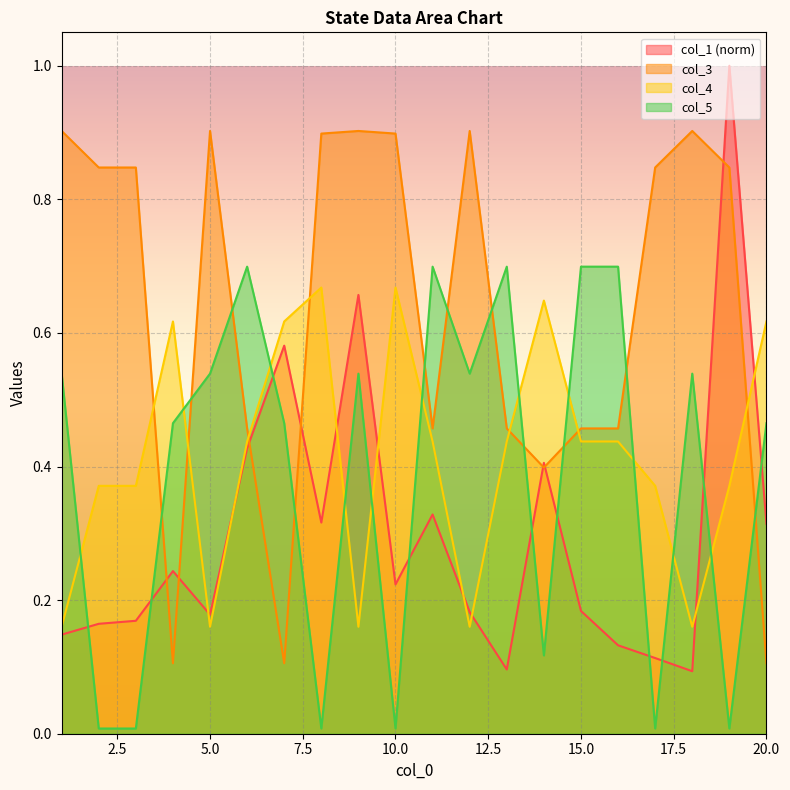

What are all the series names shown in the legend?

col_1 (norm), col_3, col_4, col_5